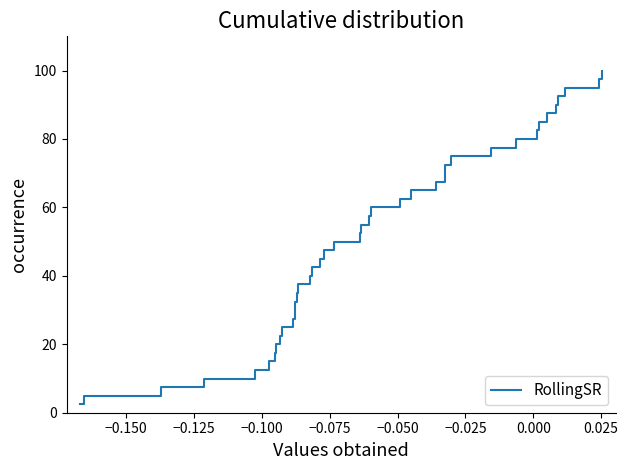

What is the difference between the maximum and minimum values?

97.5